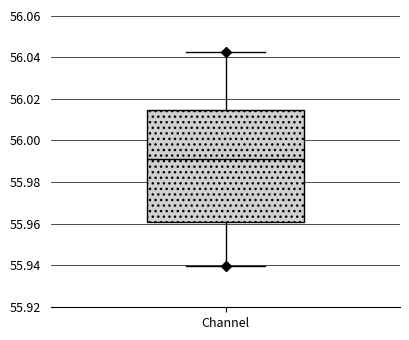

Read this box plot against the y-axis: the position of the median line, the range covered by the box, and the ends of both whiskers. The values are not printed on the chart, so give them approximately, as read against the axis.

median 55.992, box 55.960 to 56.014, whiskers 55.940 to 56.042